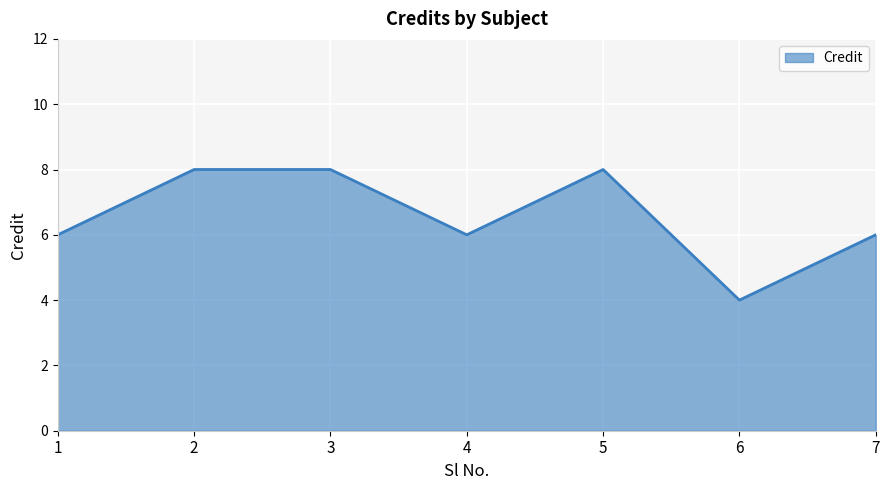

What is the approximate value at 1?

6